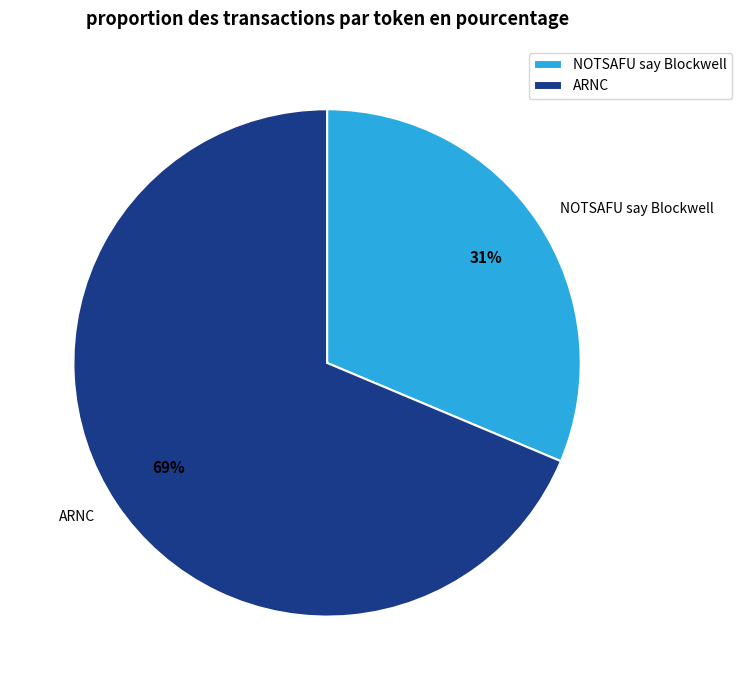

Which has a higher value, NOTSAFU say Blockwell or ARNC?

ARNC